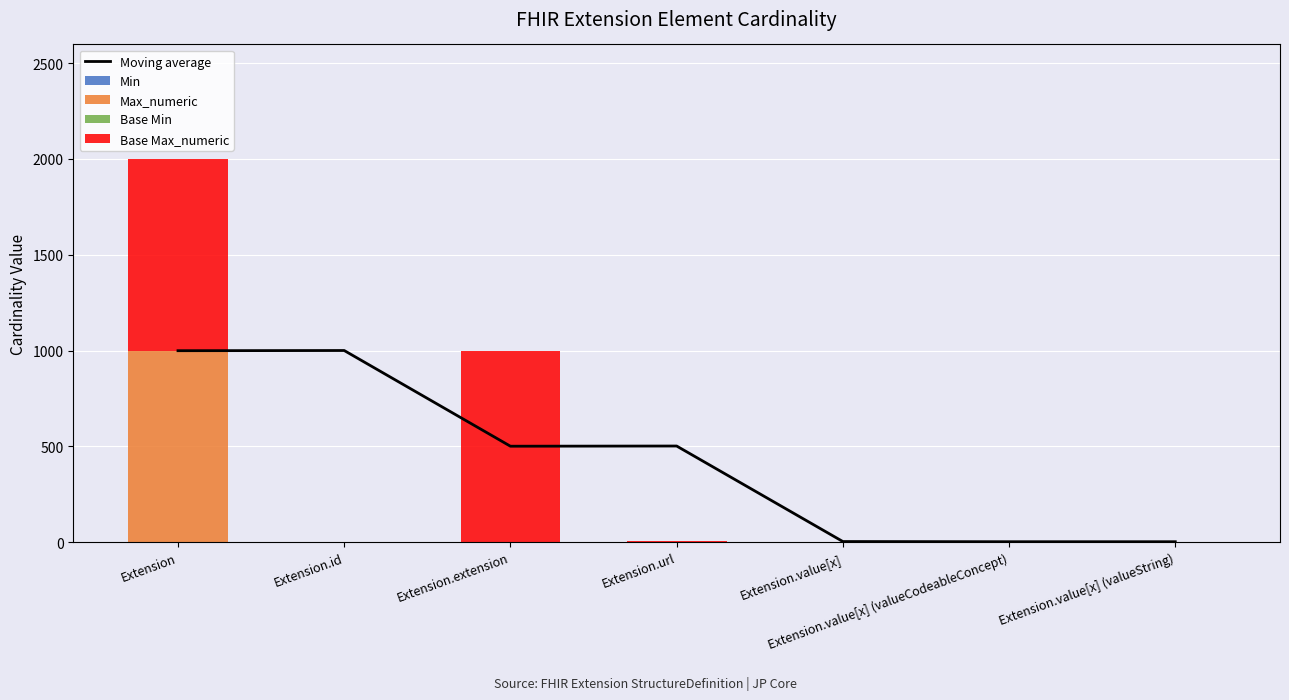

Rank the series by their maximum value, from lowest to highest.

Min, Base Min, Max_numeric, Base Max_numeric, Moving average